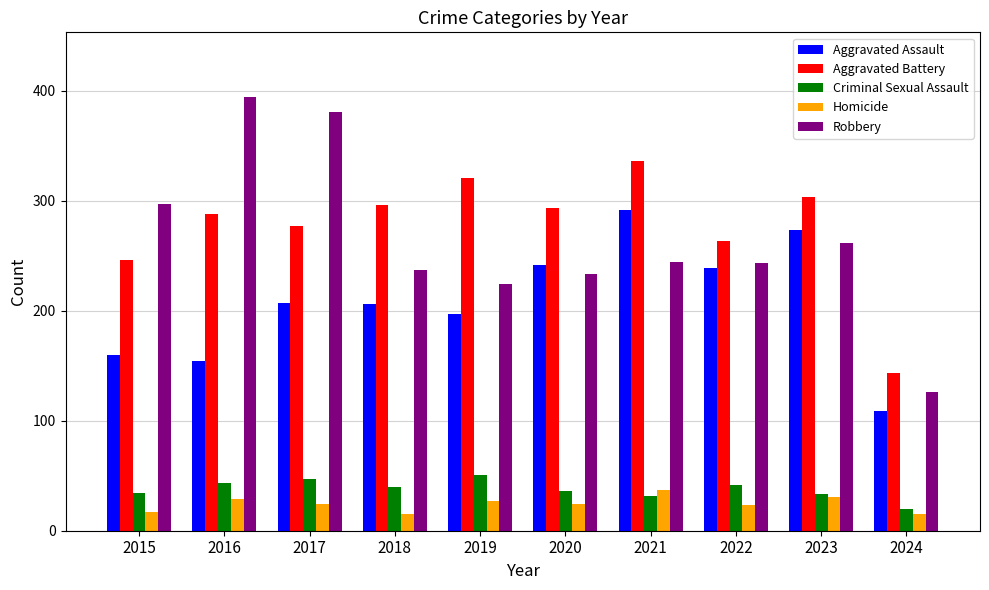

What is the maximum value for Criminal Sexual Assault?

51